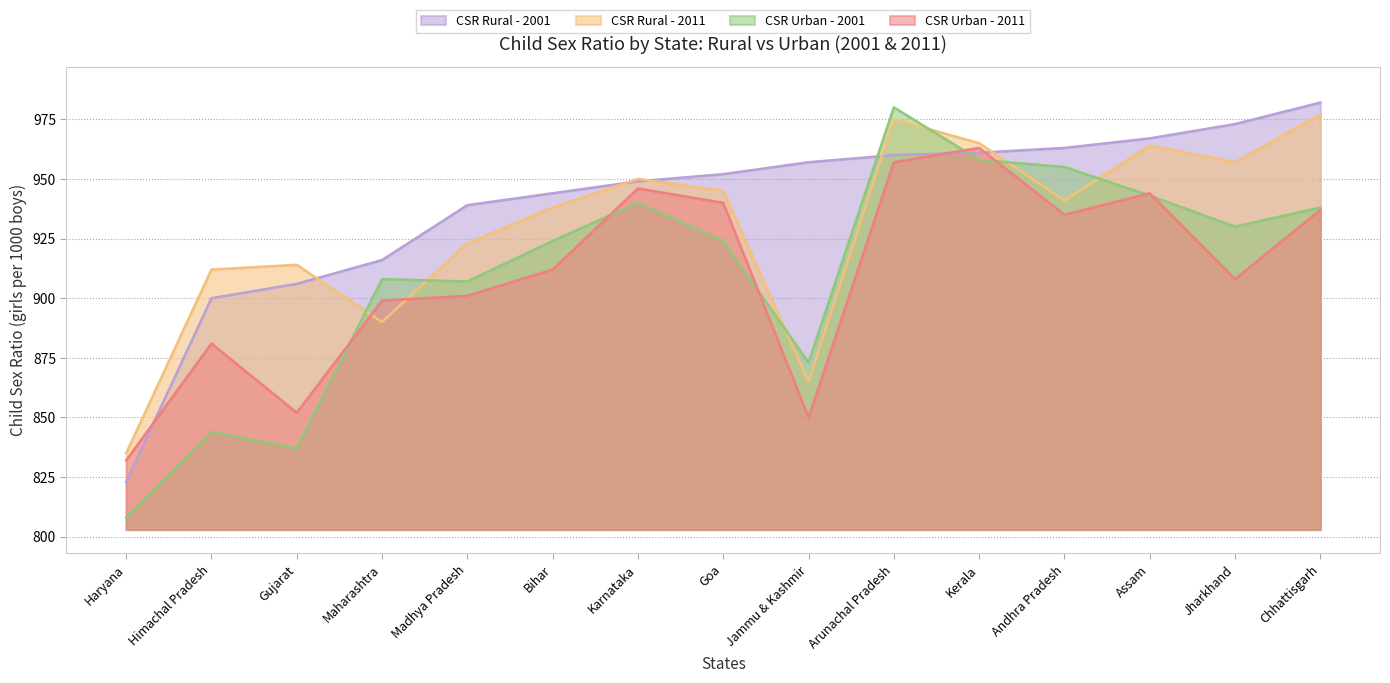

The value of CSR Urban - 2001 at Maharashtra is 908. True or false?

True